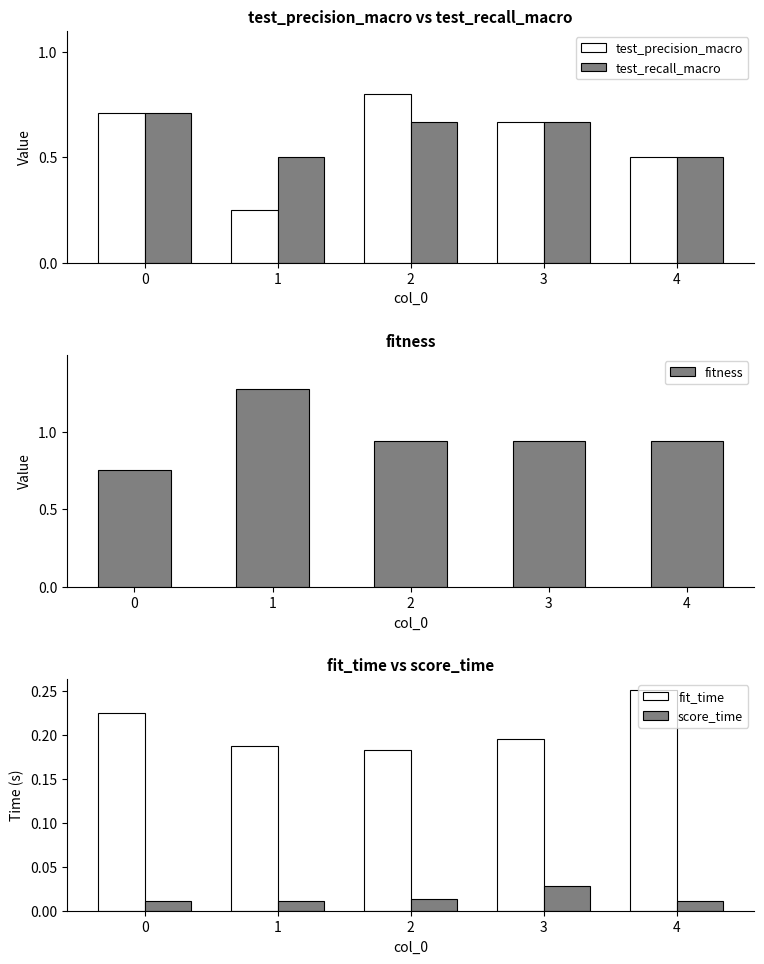

What is the value of the test_precision_macro bar at the 3rd from the left?

0.8